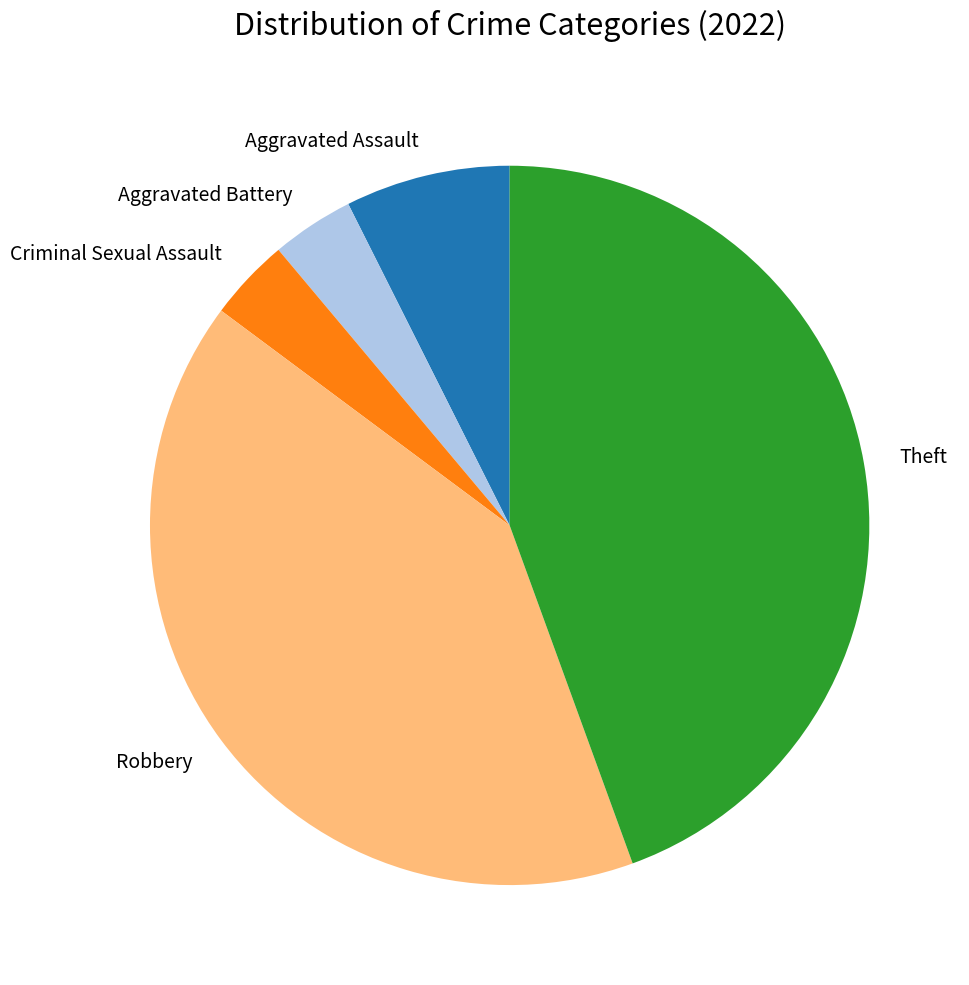

The Robbery slice represents 41% of the pie. True or false?

True